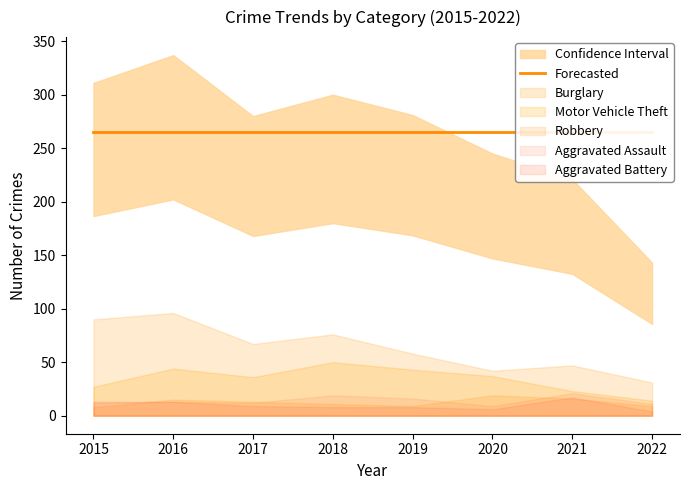

At which category is the sum across all series the highest?

2016